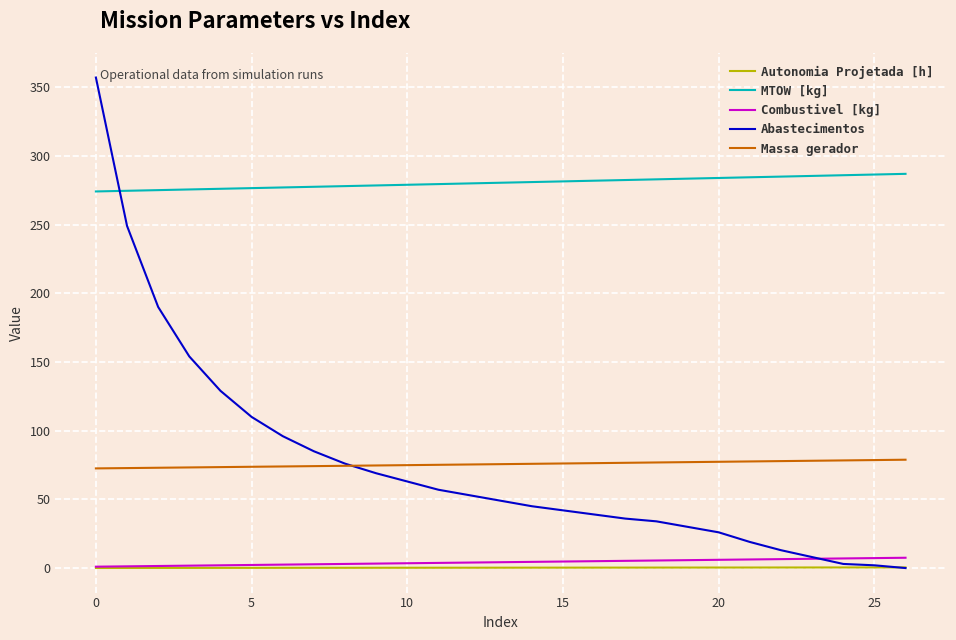

True or false: MTOW [kg] and Combustivel [kg] cross at least once.

False